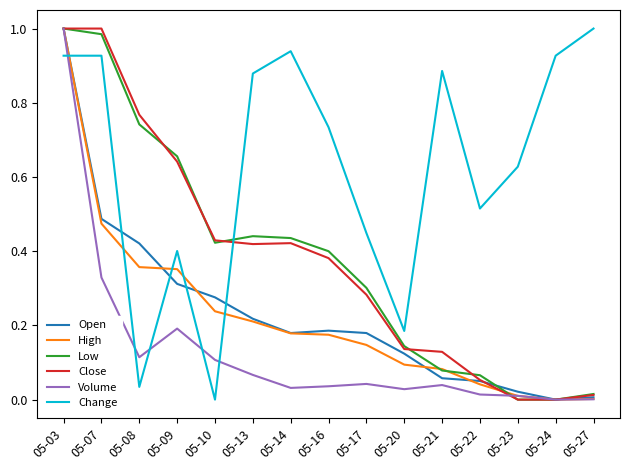

At how many categories does at least one series exceed 0?

15